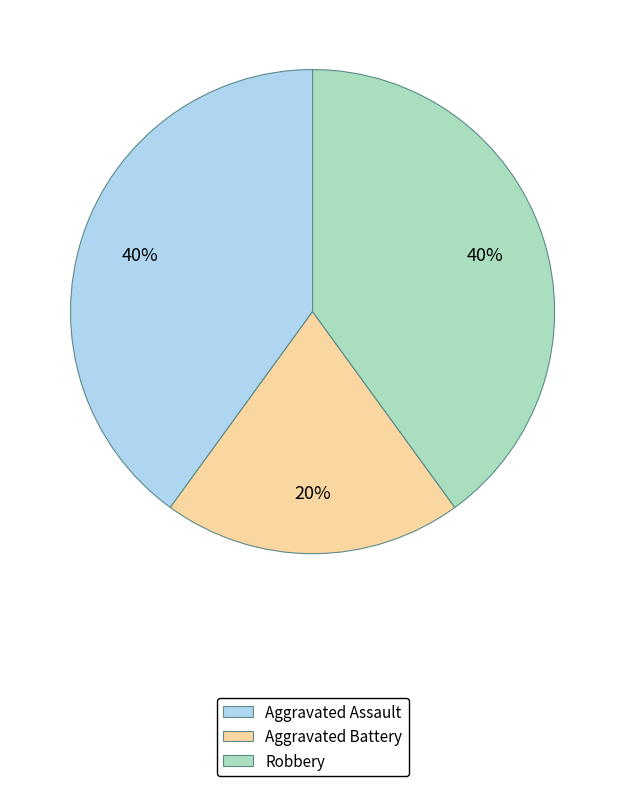

Does Aggravated Battery represent more than half of the total?

No